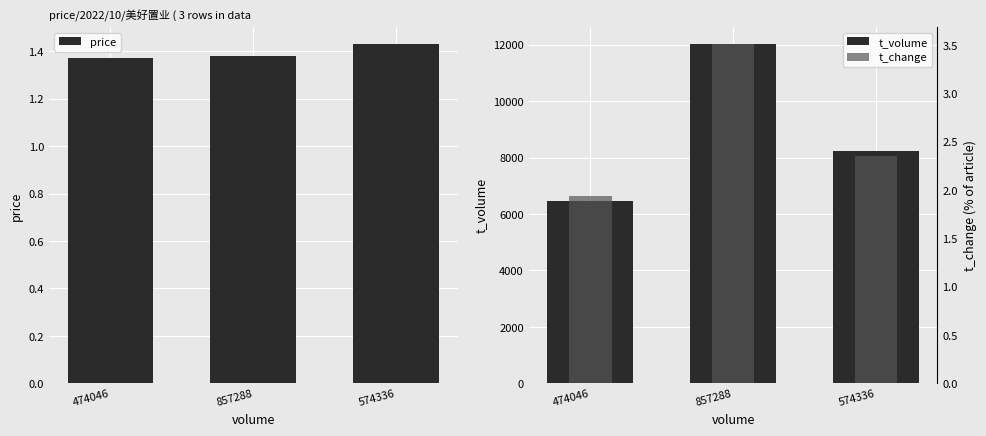

What position from the left is 857288?

2